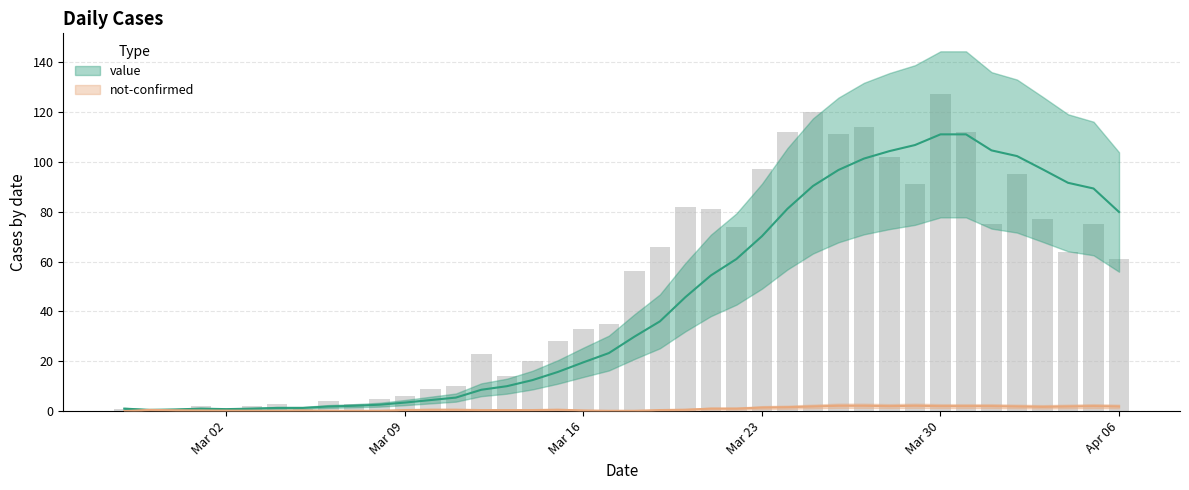

True or false: the data shows 162 at Mar 23.

False